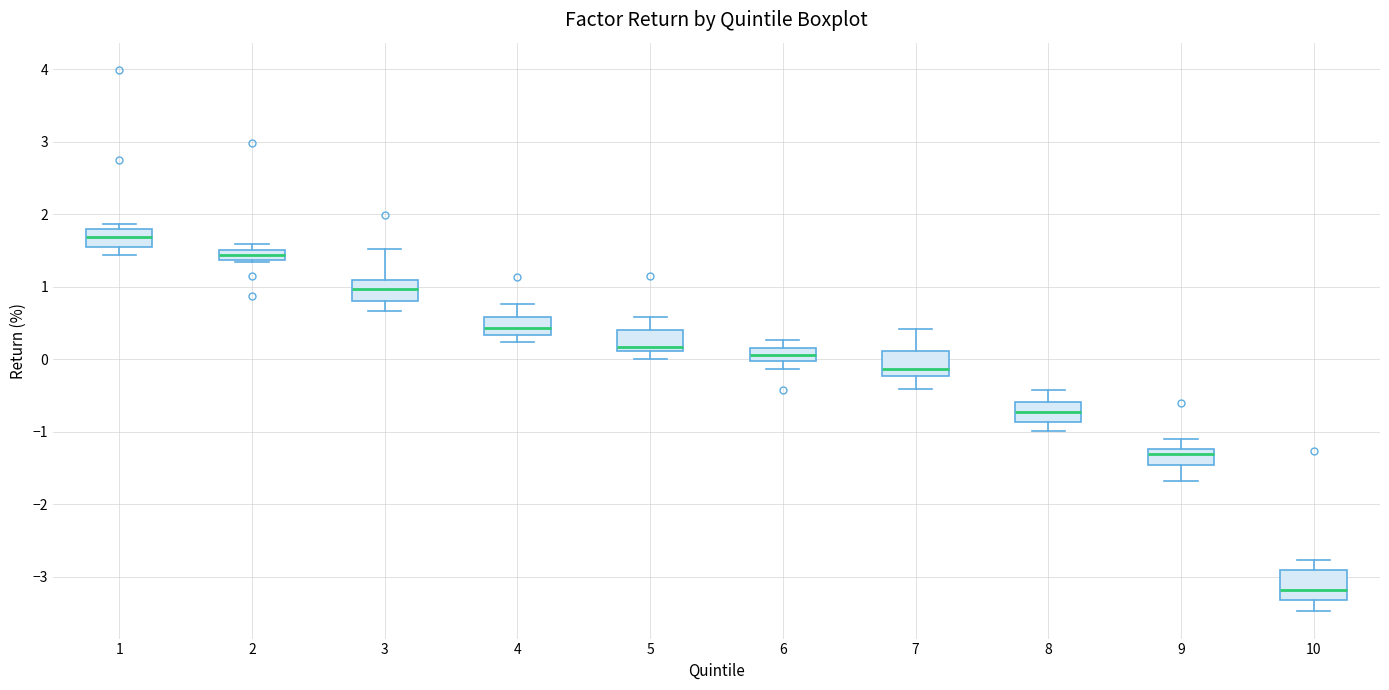

Where does the median line of the box at x = 7 sit on the y-axis? The values are not printed on the chart, so give them approximately, as read against the axis.

-0.1